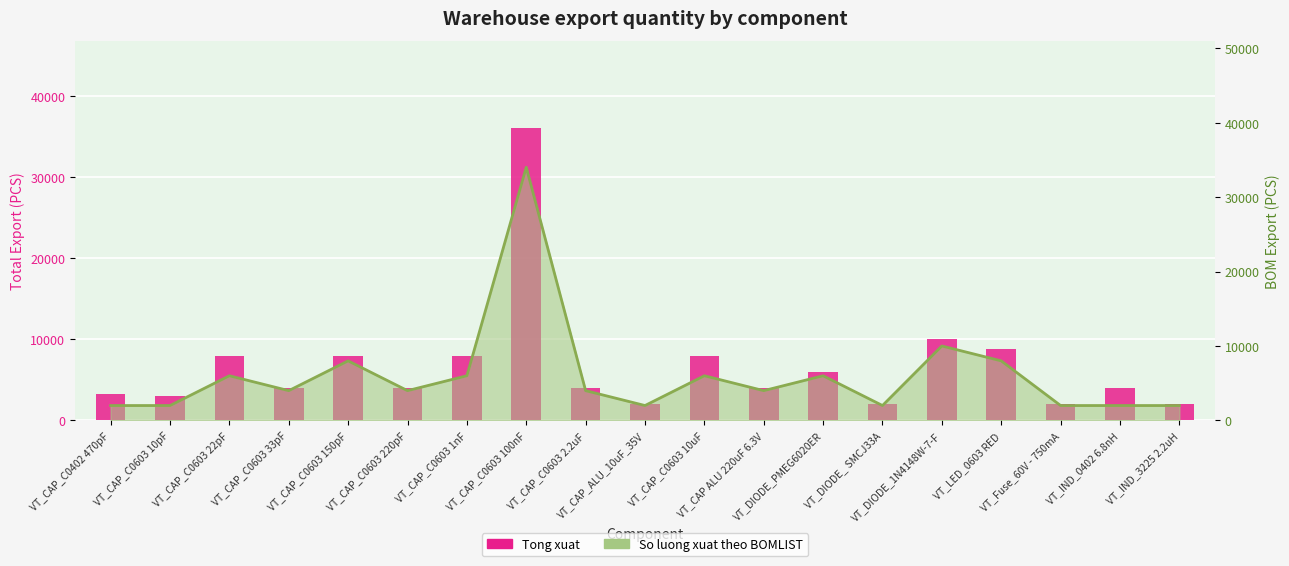

Which category has the highest value in the So luong xuat theo BOMLIST series?

VT_CAP_C0603 100nF